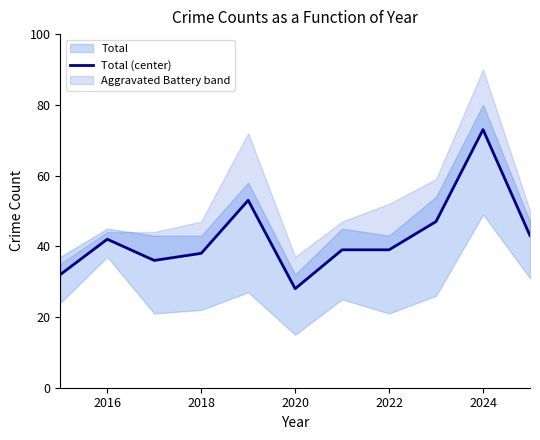

Is it true that the value at 2022 is 26?

False